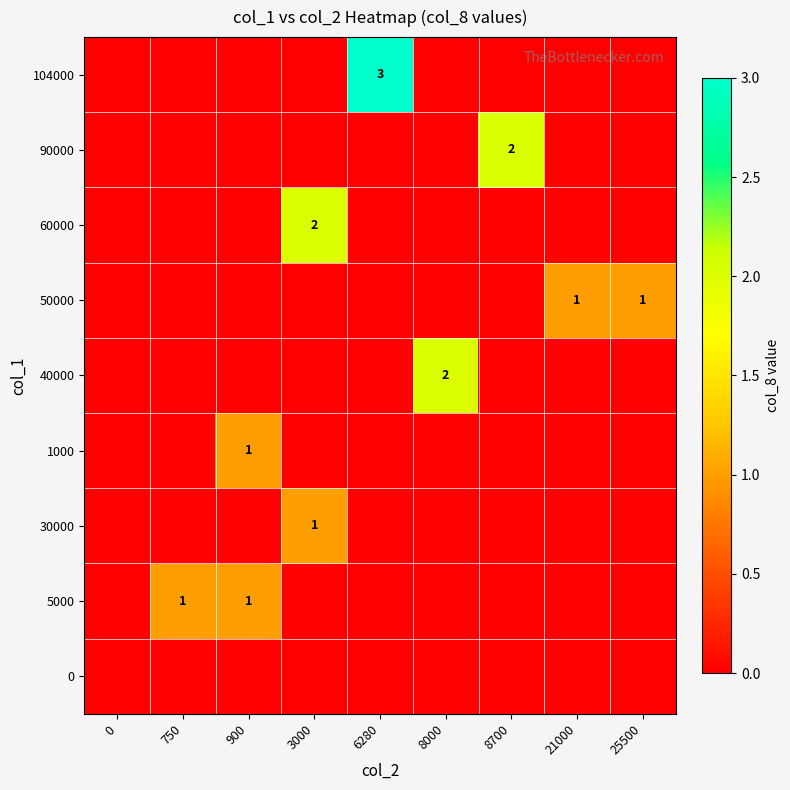

Is it true that 5000 equals 2 at 750?

False